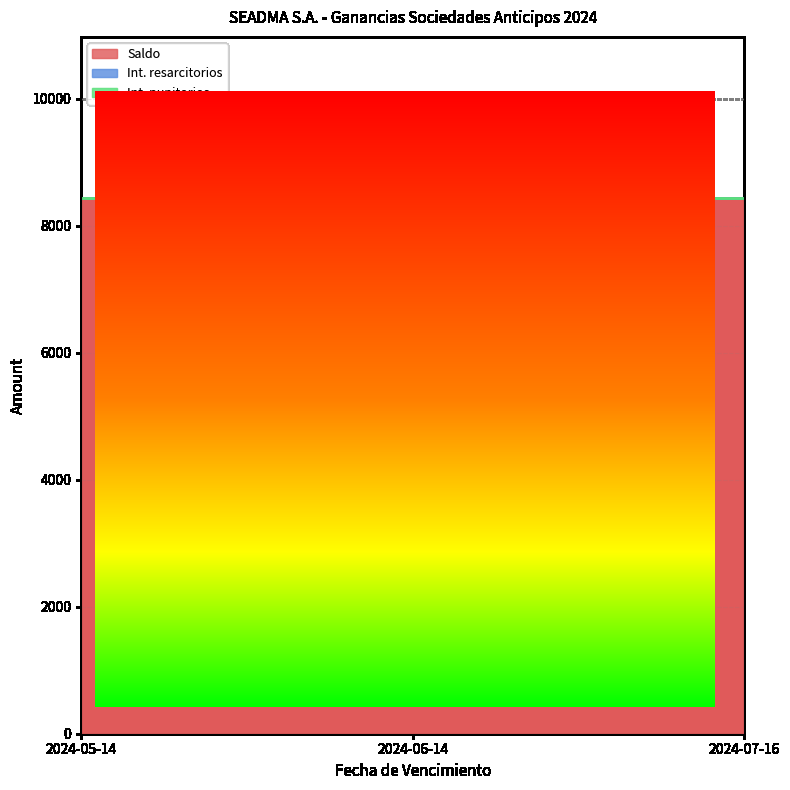

The value of Saldo at 2024-07-16 is 8442.3. True or false?

True